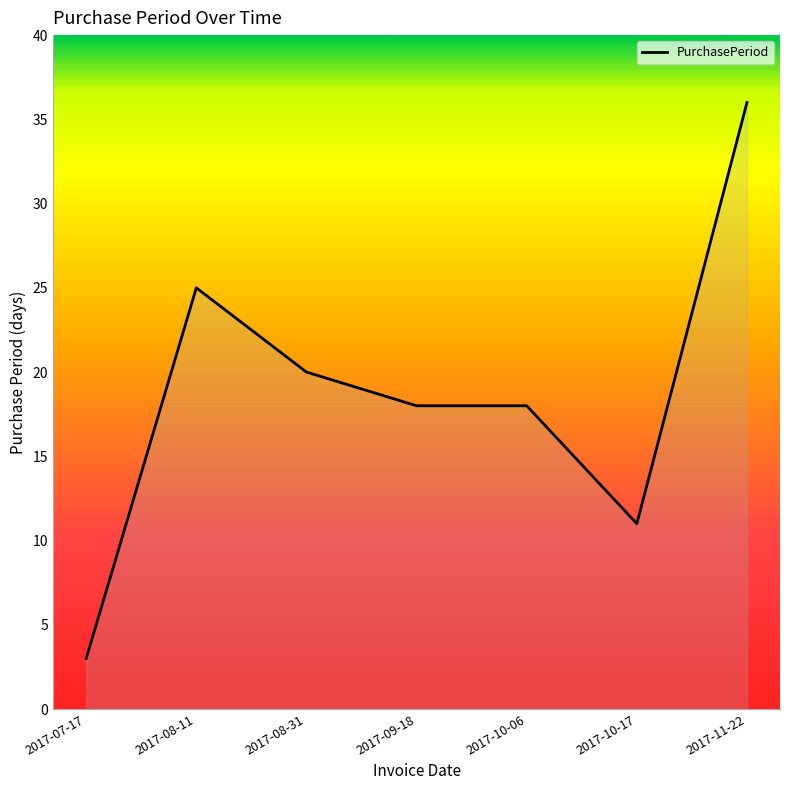

How many series are shown in this chart?

1